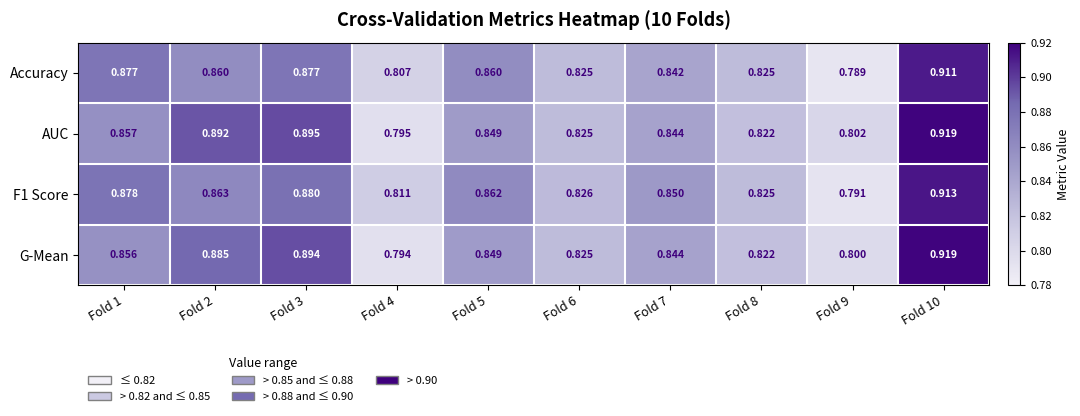

Which series changed the most between Fold 3 and Fold 8?

AUC